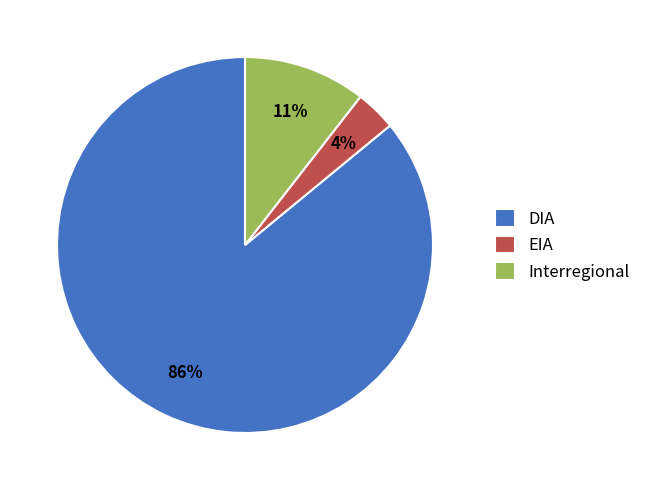

Is it true that Interregional is 22% of the pie?

False